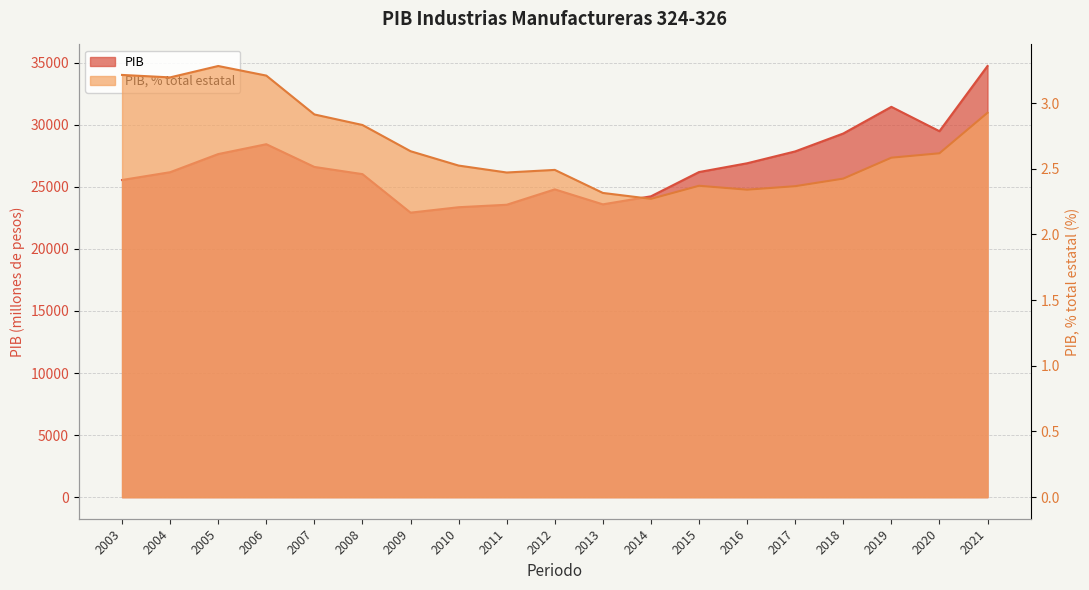

What is the difference between the maximum and second lowest values in the PIB, % total estatal series?

1.0